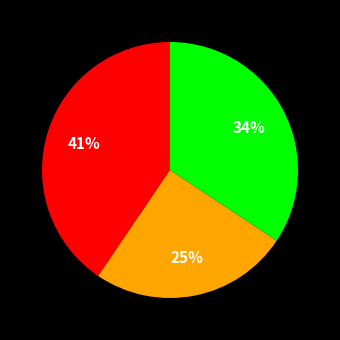

Is there a majority slice in this chart?

No